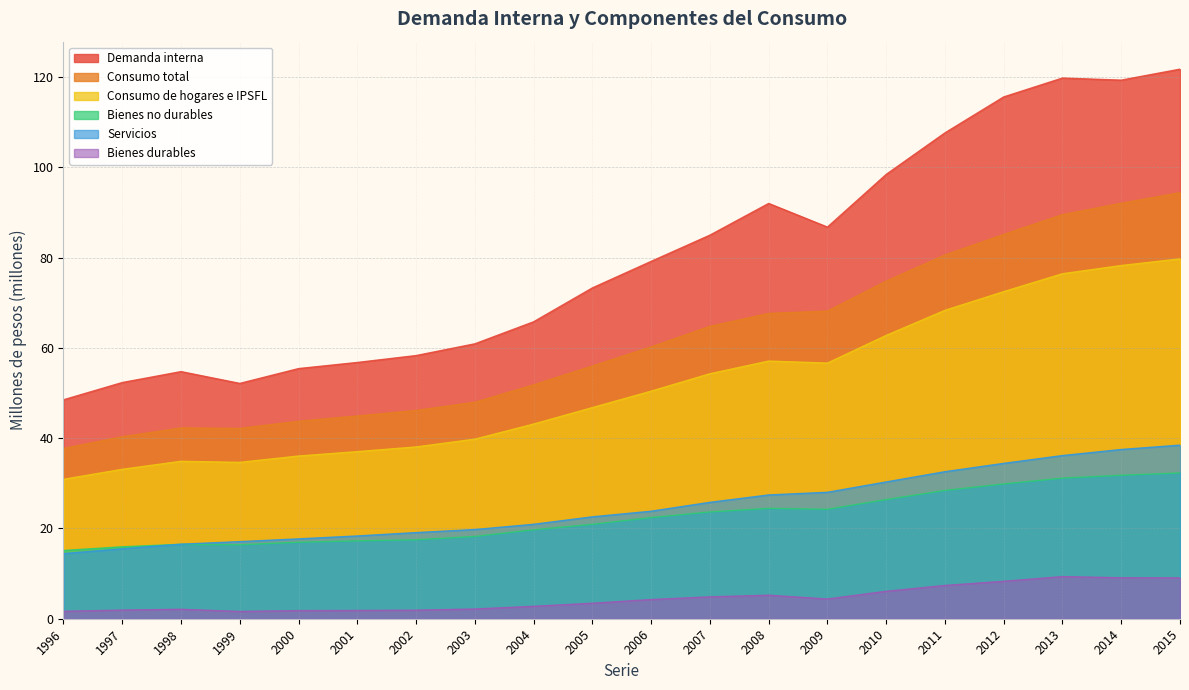

What is the average value of the Bienes no durables series?

22.5